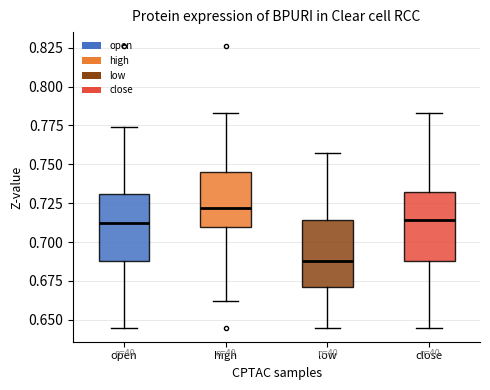

Reading left to right, read every box against the y-axis: the position of its median line, the range the box covers, and the ends of its whiskers. The values are not printed on the chart, so give them approximately, as read against the axis.

open: median 0.710, box 0.690 to 0.730, whiskers 0.645 to 0.775
high: median 0.720, box 0.710 to 0.745, whiskers 0.660 to 0.785
low: median 0.690, box 0.670 to 0.715, whiskers 0.645 to 0.755
close: median 0.715, box 0.690 to 0.730, whiskers 0.645 to 0.785